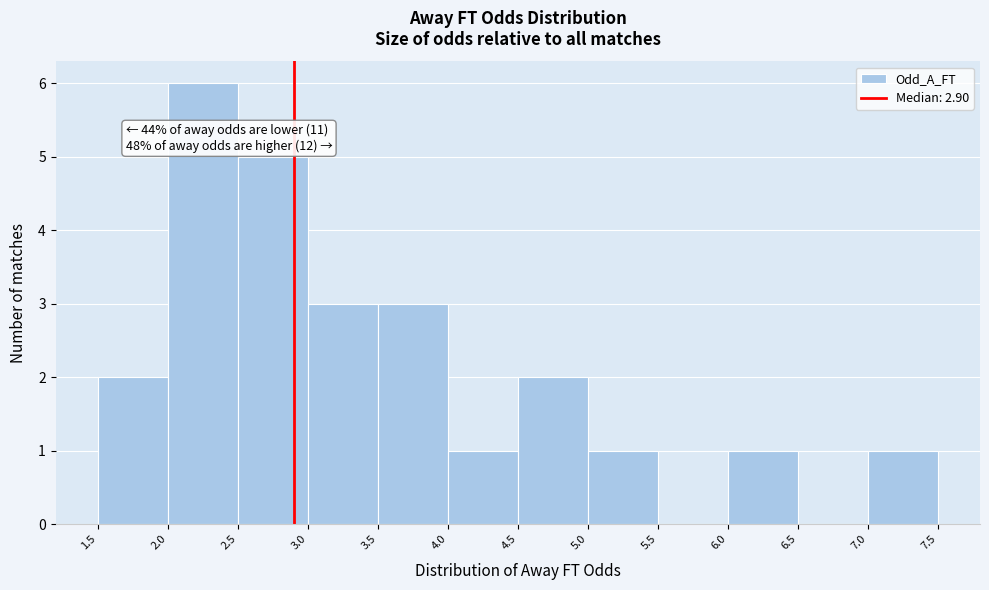

Over which range of the x-axis is the bar tallest?

2.0 to 2.5